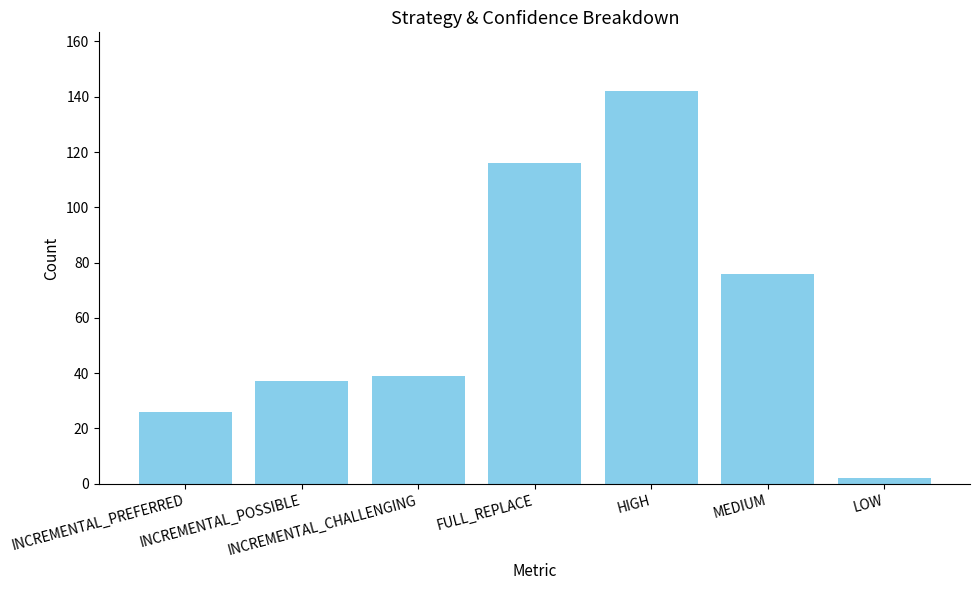

True or false: the data shows 15 at INCREMENTAL_PREFERRED.

False